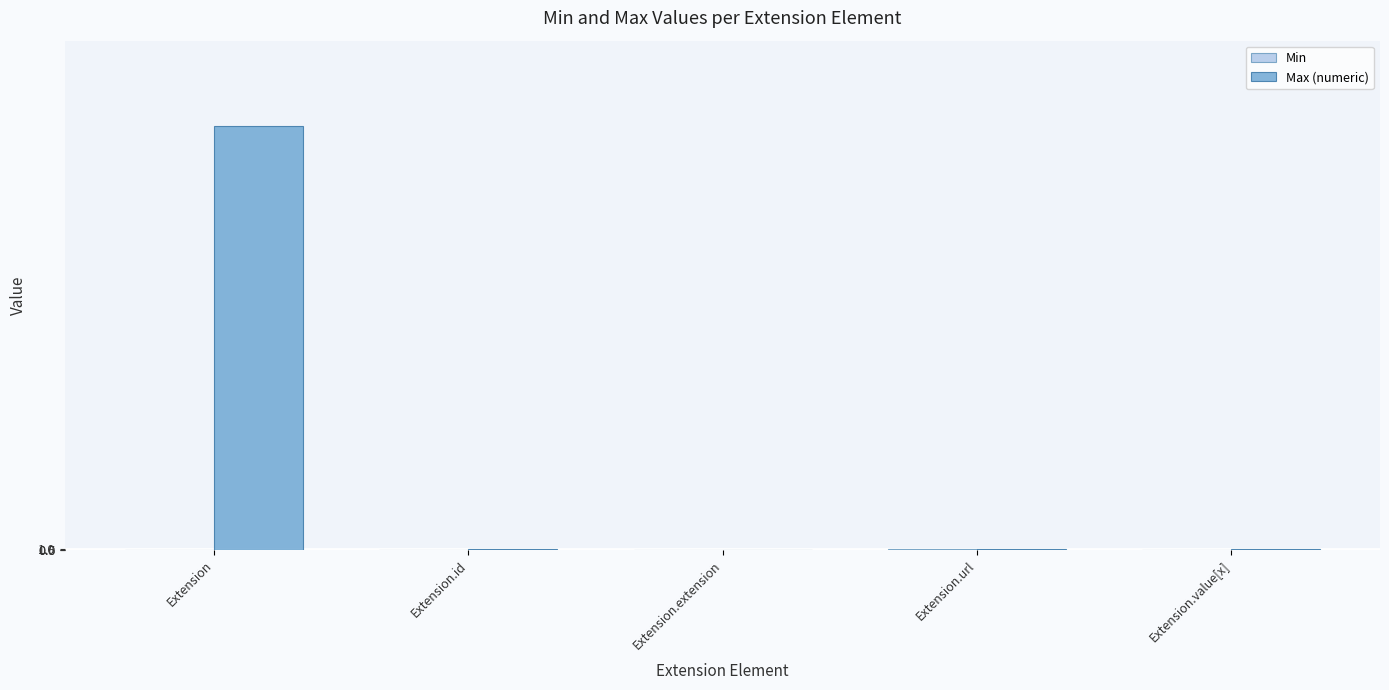

The Max (numeric) series shows -552 at Extension.extension. True or false?

False